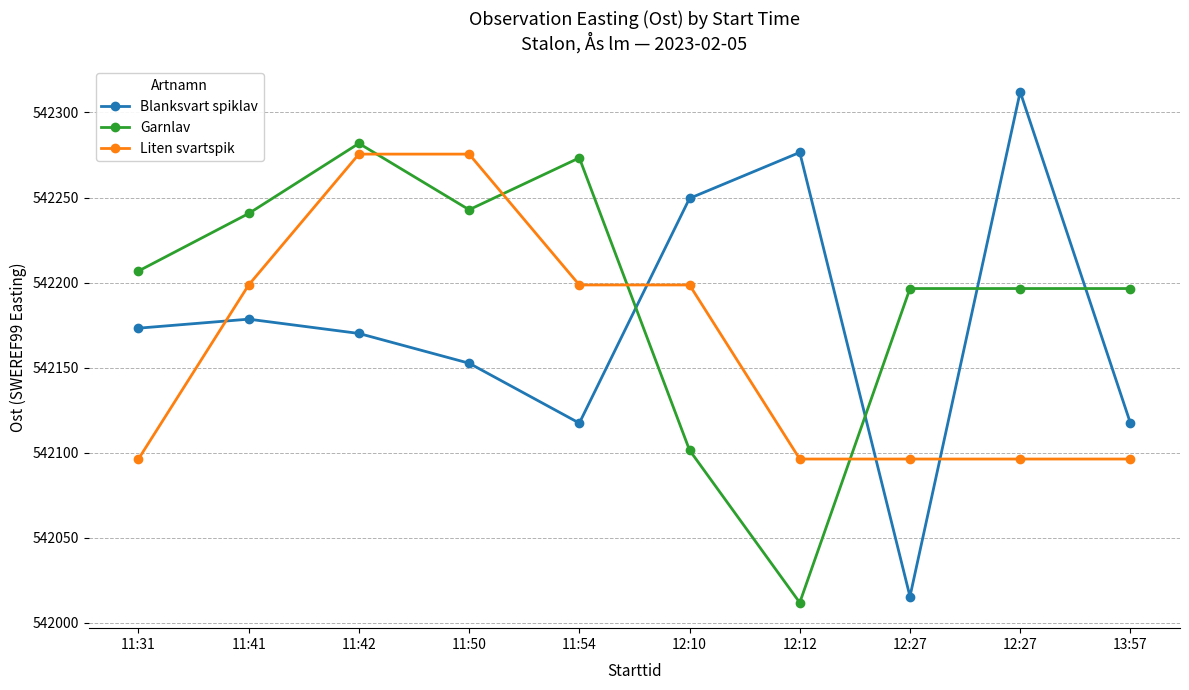

How many intersections are there between Blanksvart spiklav and Liten svartspik?

4